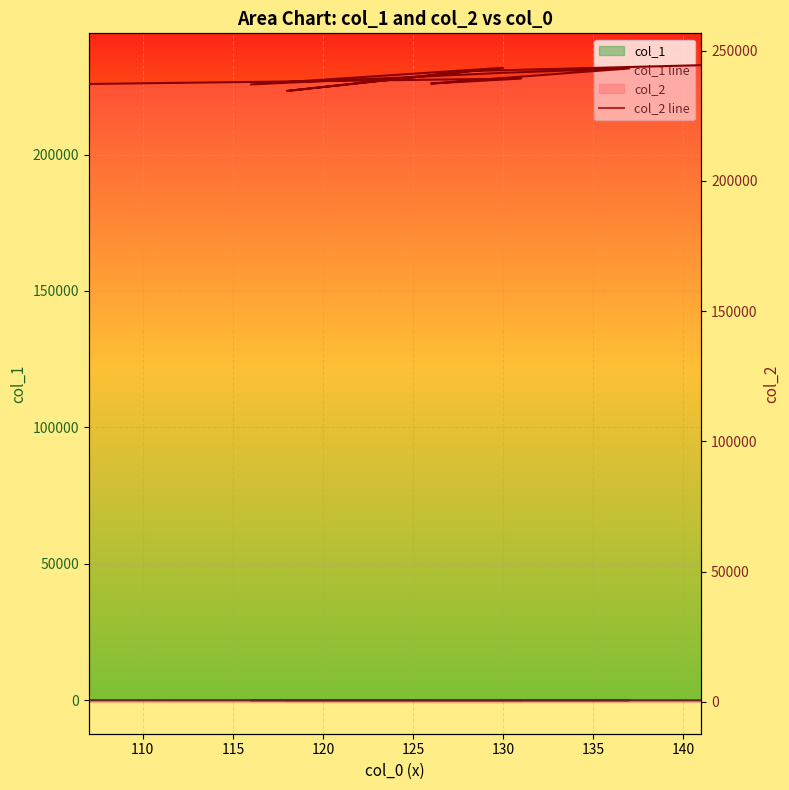

Where is the first local maximum for col_2 line?

110